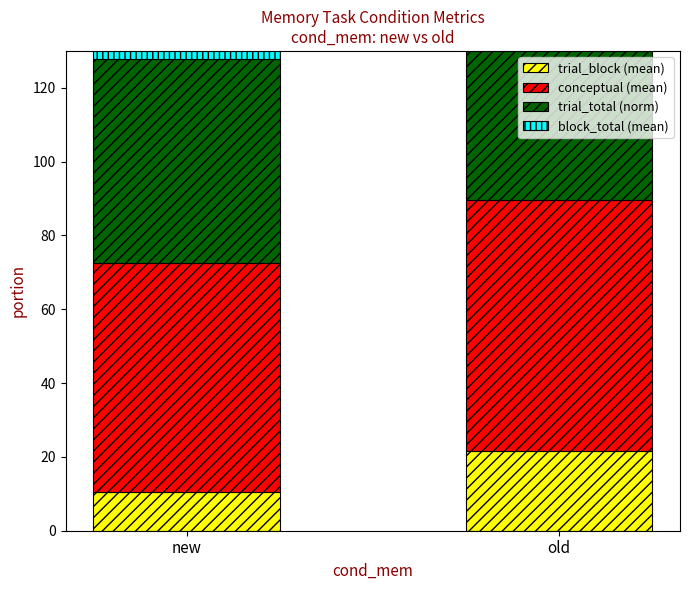

What is the value of the trial_total (norm) bar at the 1st from the left?

55.3